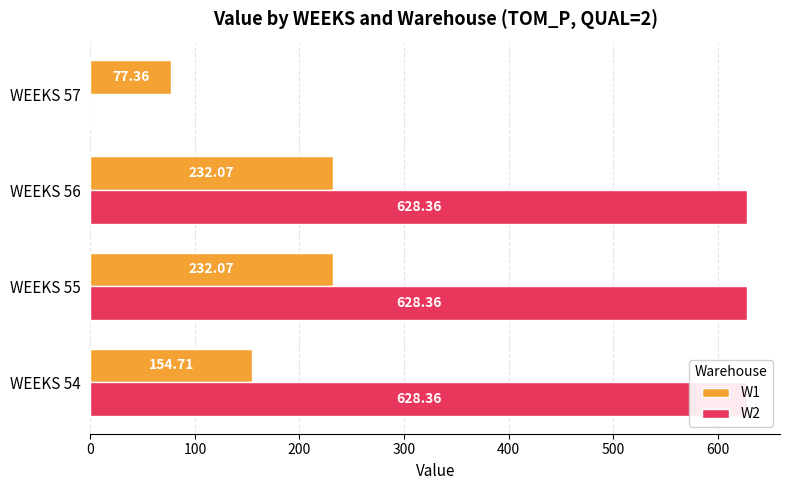

What is the highest value of the W1 series?

232.1